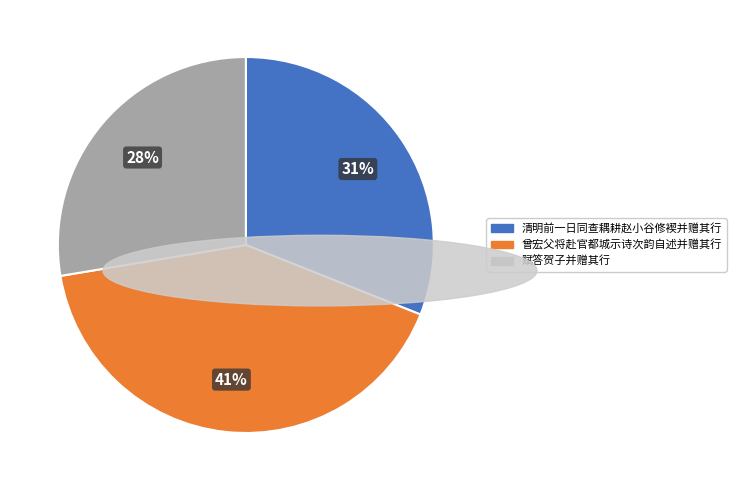

To the nearest percent, what is the difference between the 曾宏父将赴官都城示诗次韵自述并赠其行 and 清明前一日同查耦耕赵小谷修褉并赠其行 slice percentages?

10%